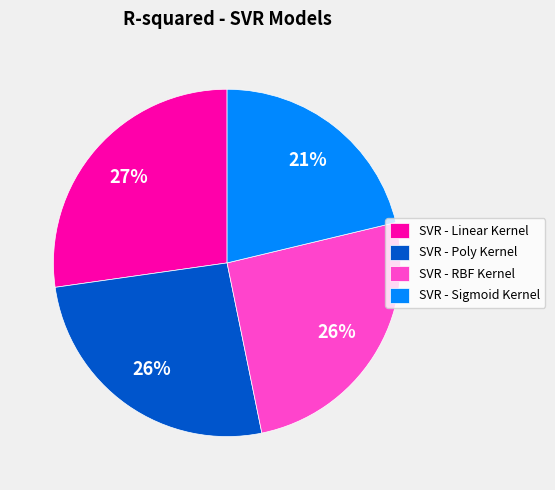

To the nearest percent, what is the combined percentage of SVR - Linear Kernel and SVR - RBF Kernel?

53%